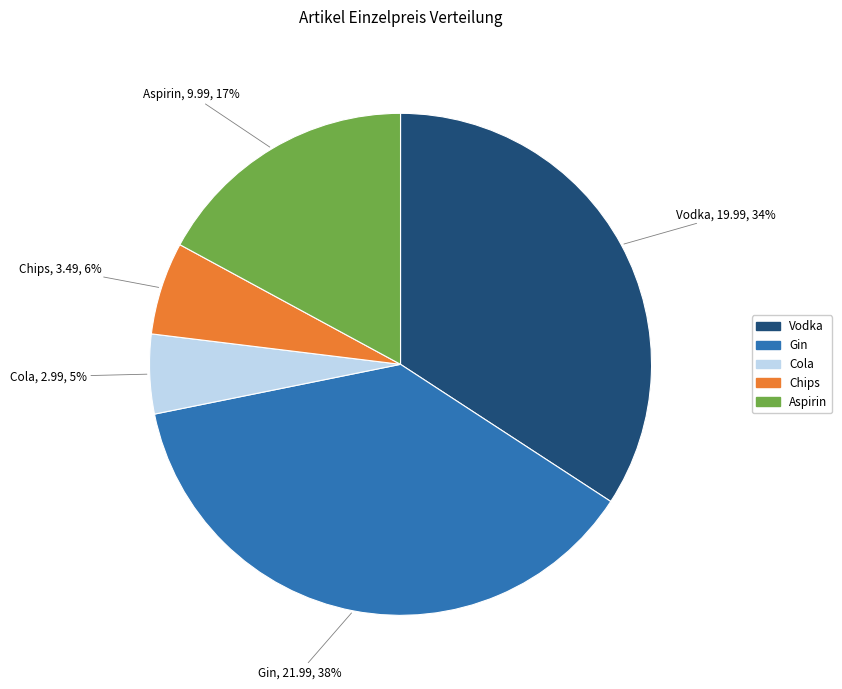

Rank the categories by value from highest to lowest.

Gin, Vodka, Aspirin, Chips, Cola